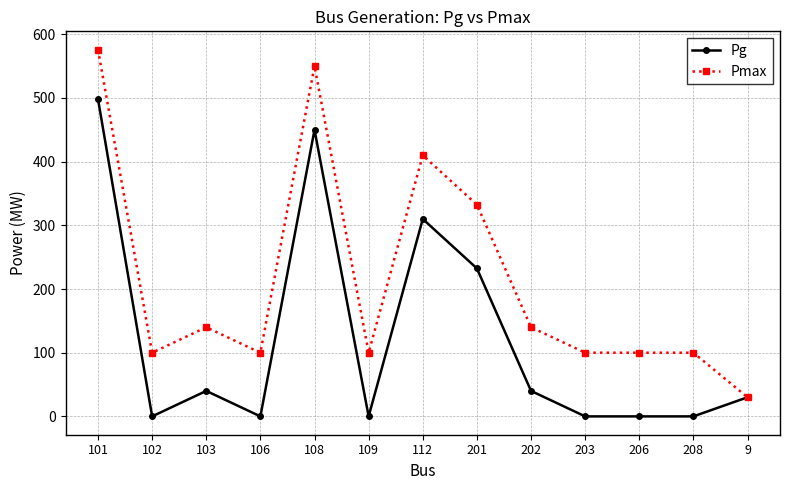

What is the difference between the maximum and minimum values in the Pg series?

498.2